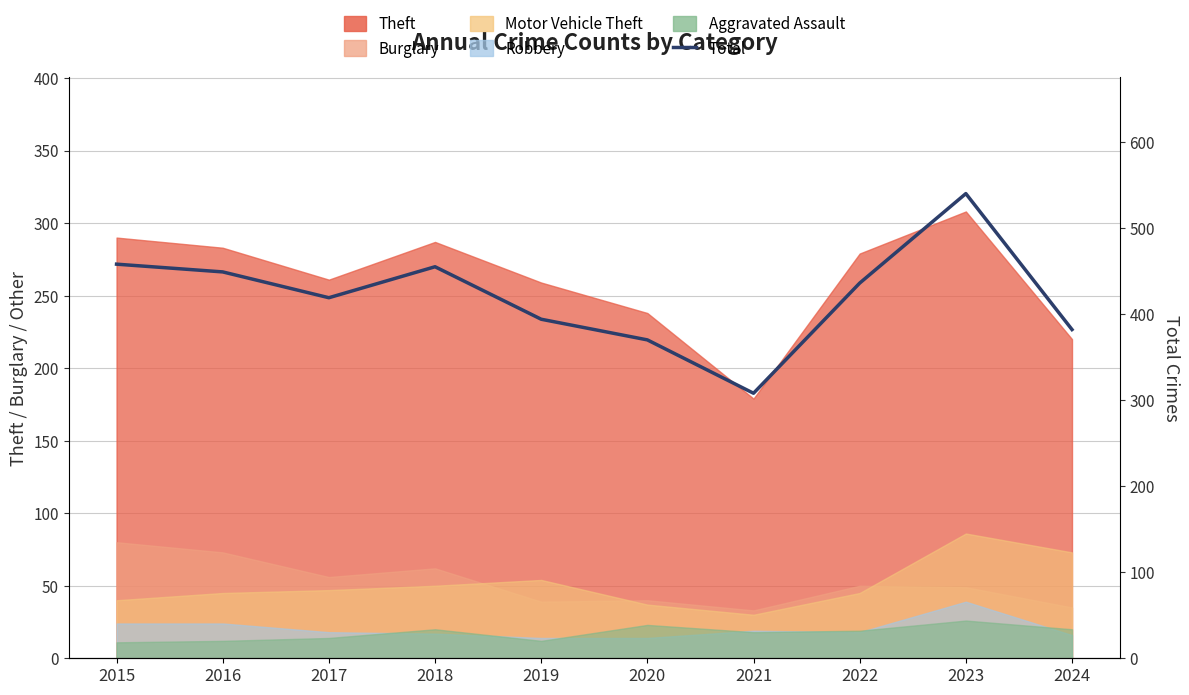

What value does the data have at 2016?

449